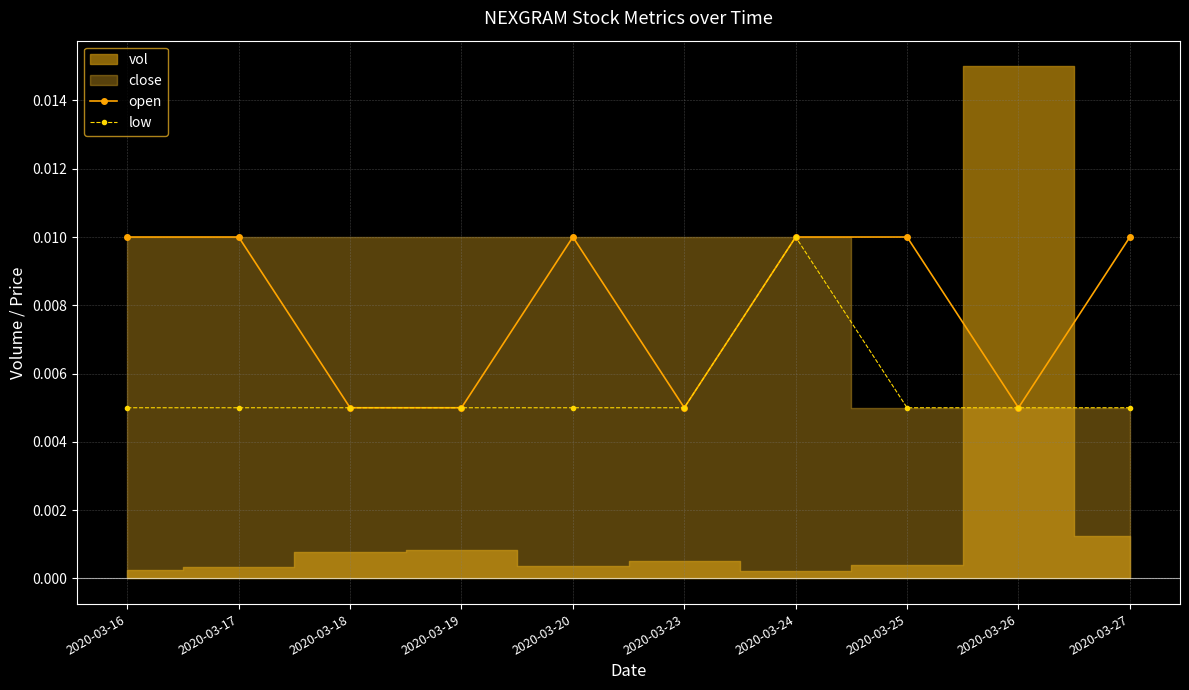

True or false: open has a value of 0.0 at 2020-03-18.

False